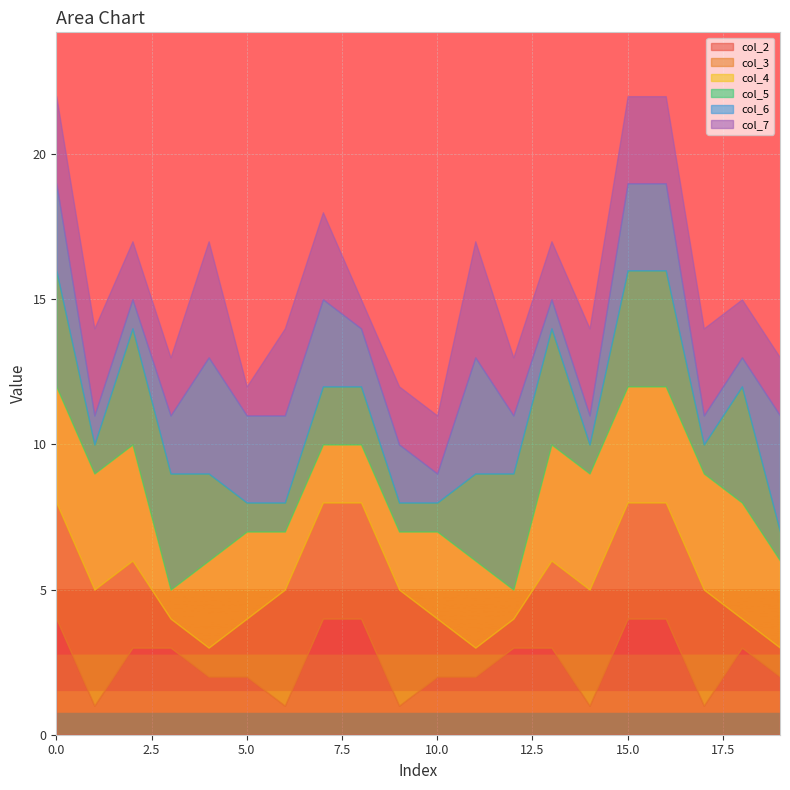

What are all the series names shown in the legend?

col_2, col_3, col_4, col_5, col_6, col_7